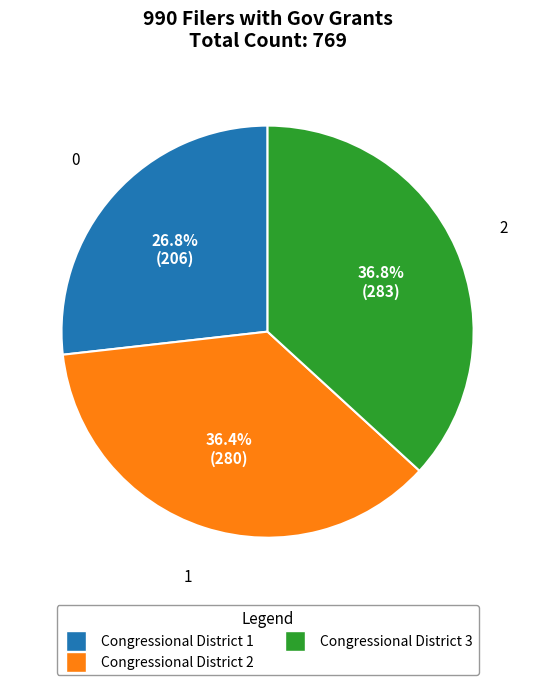

Approximately how many times larger is the value at Congressional District 2 compared to Congressional District 3?

1.0